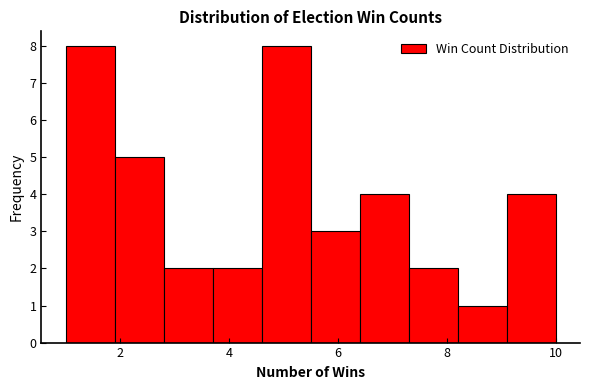

Reading left to right, list every bar in this chart as the range it spans on the x-axis followed by its height. Neither the bar edges nor the heights are printed on the chart, so give them approximately, as read against the axes.

1.0 to 1.9: 8
1.9 to 2.8: 5
2.8 to 3.7: 2
3.7 to 4.6: 2
4.6 to 5.5: 8
5.5 to 6.4: 3
6.4 to 7.3: 4
7.3 to 8.2: 2
8.2 to 9.1: 1
9.1 to 10.0: 4